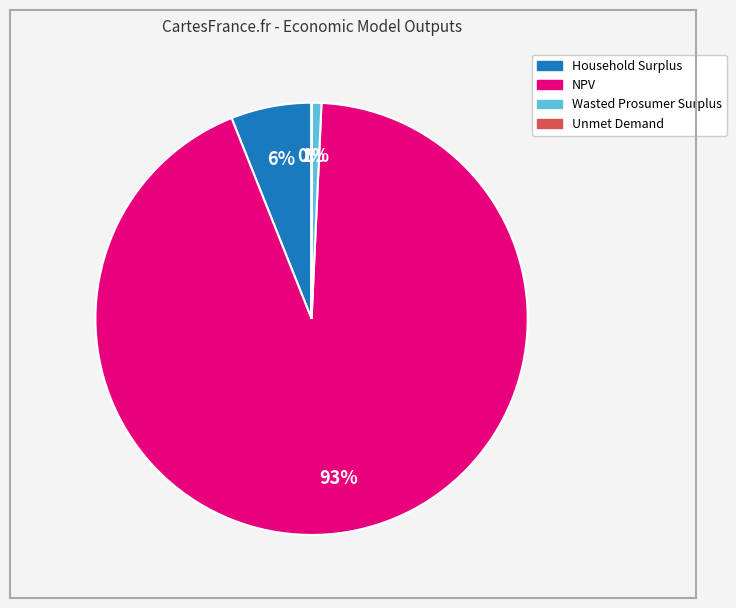

Do NPV and Household Surplus together represent more than half of the pie?

Yes